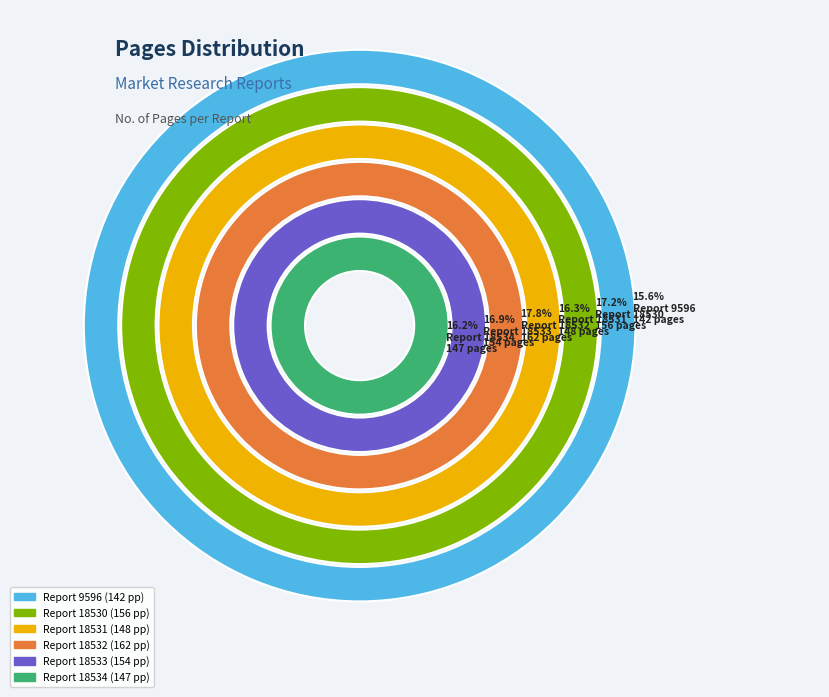

Is it true that 9596 is 16% of the pie?

True